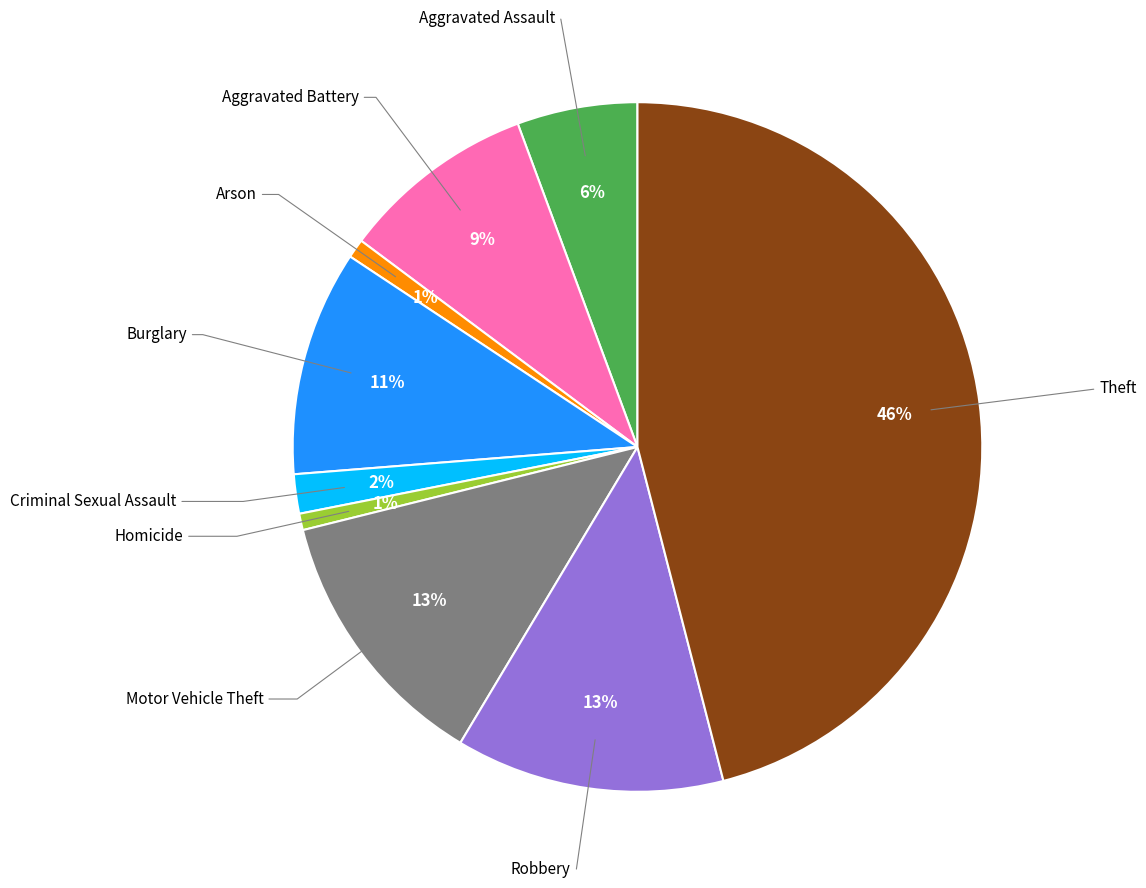

How many slices are in this pie chart?

9